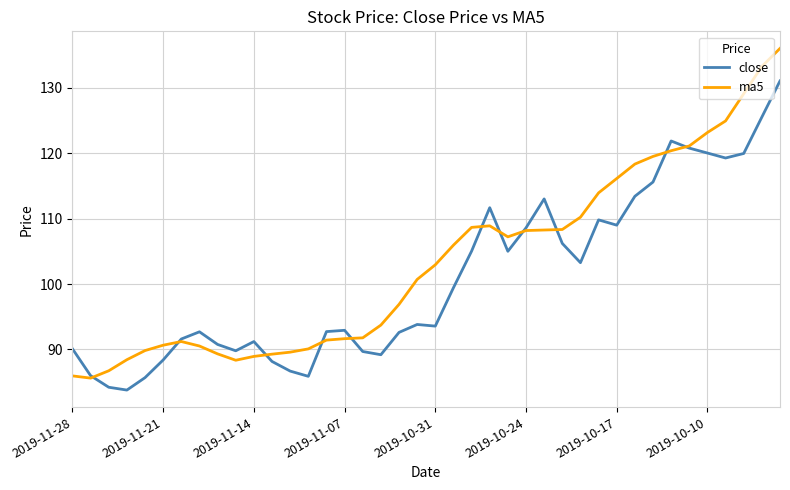

Which series has the largest range (max minus min)?

ma5